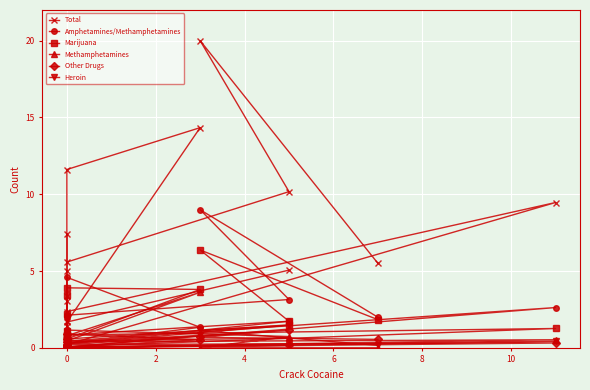

Reading right to left, what are all the values shown in this chart?

Total: 5.1	1.7	14.3	11.6	0.8	0.1	0.2	9.5	2.4	0.1	3.0	5.0	3.4	1.7	7.4	1.4	5.6	10.2	20.0	5.5
Amphetamines/Methamphetamines: 1.7	0.3	1.3	4.6	0.2	0.0	0.1	2.6	0.4	0.0	2.0	0.9	1.1	0.5	2.1	0.6	2.1	3.1	9.0	2.0
Marijuana: 1.5	0.6	3.8	3.9	0.5	0.1	0.1	1.3	0.8	0.1	0.3	2.2	0.7	1.1	3.5	0.6	0.8	1.7	6.4	1.8
Methamphetamines: 0.6	0.4	3.6	0.8	0.0	0.0	0.1	0.5	0.4	0.0	0.0	0.2	0.3	0.1	0.4	0.0	1.2	0.7	0.0	0.0
Other Drugs: 0.2	0.1	0.5	0.9	0.0	0.0	0.0	0.3	0.2	0.0	0.6	0.4	0.1	0.0	0.2	0.0	0.2	1.2	0.7	0.6
Heroin: 0.2	0.0	0.8	0.3	0.0	0.0	0.0	0.4	0.0	0.0	0.1	0.4	0.6	0.0	0.1	0.1	0.3	1.5	1.1	0.2